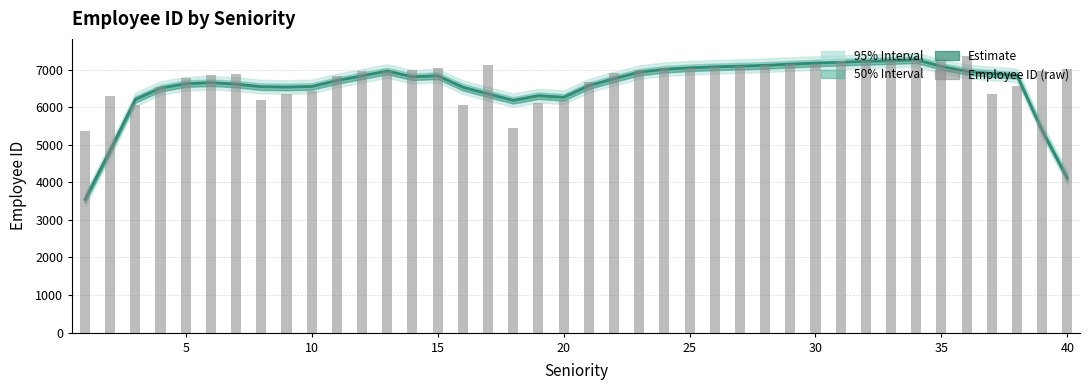

How many data points in Estimate (smoothed) are less than 6808?

20